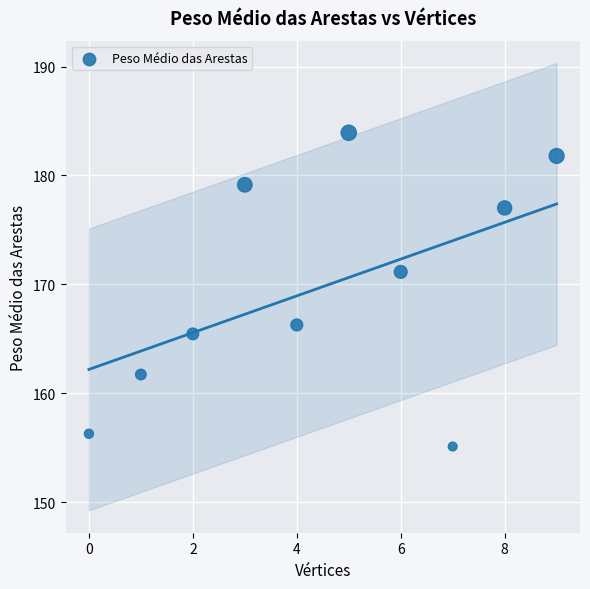

What Y value in the scatter plot is closest to 169?

171.2